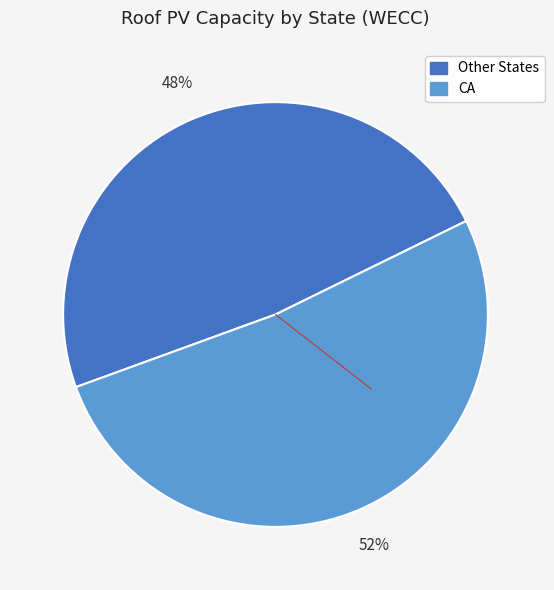

To the nearest percent, what is the average slice percentage?

50%